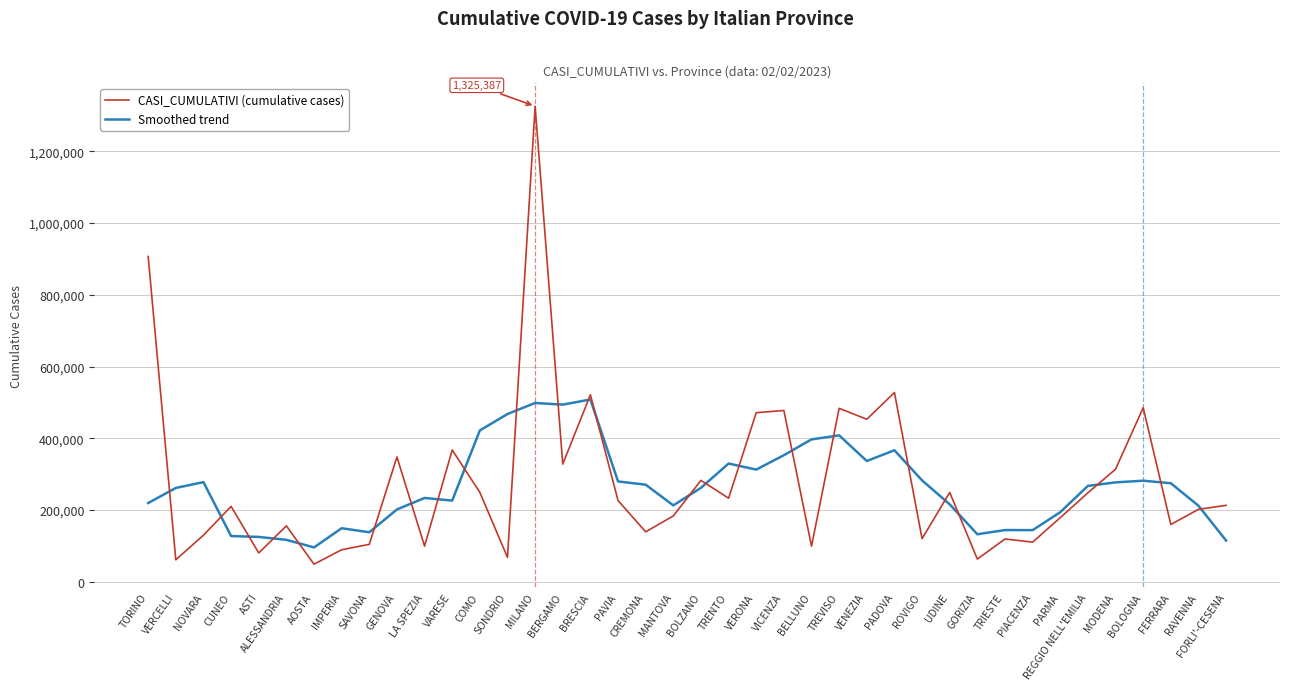

Which label corresponds to the largest value in the chart?

MILANO